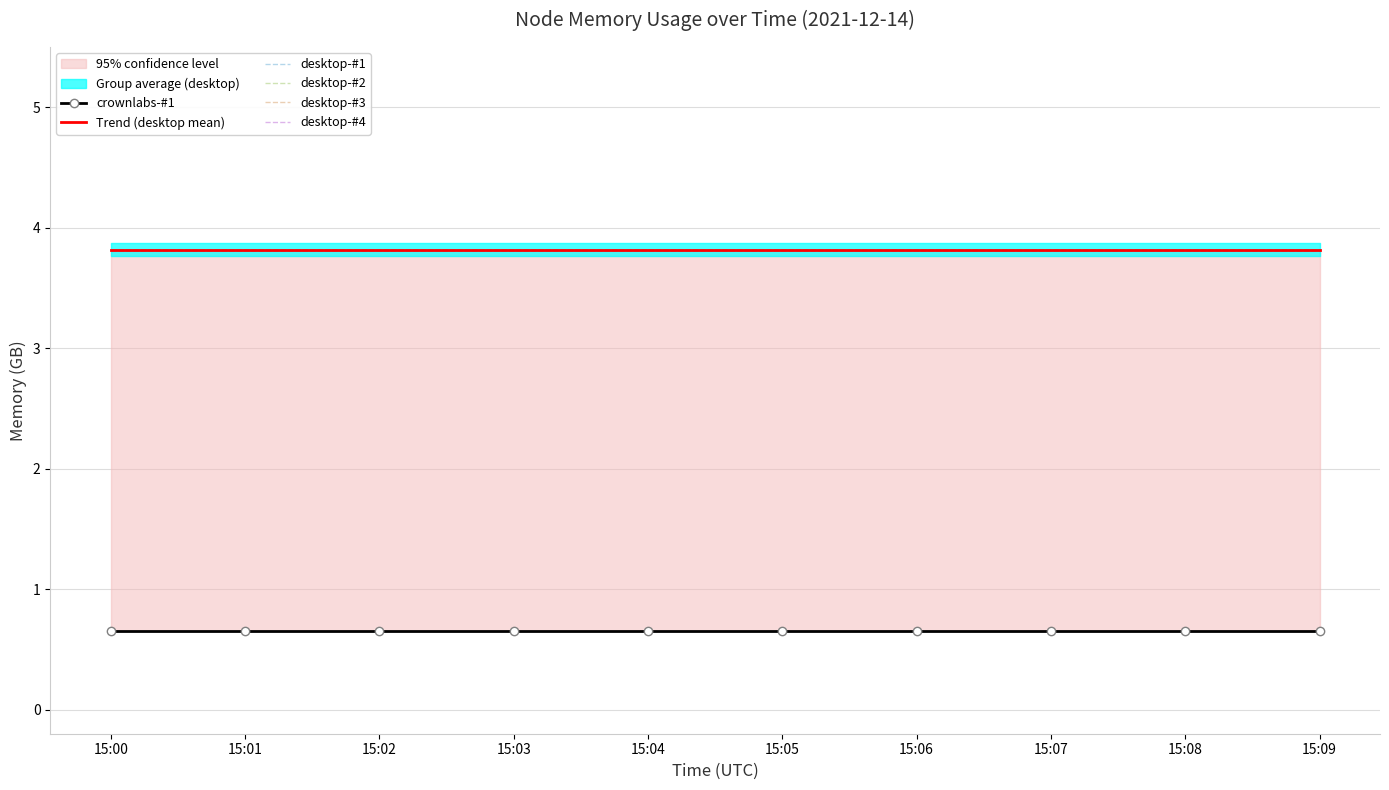

True or false: desktop-#2 and Trend (desktop mean) cross at least once.

False